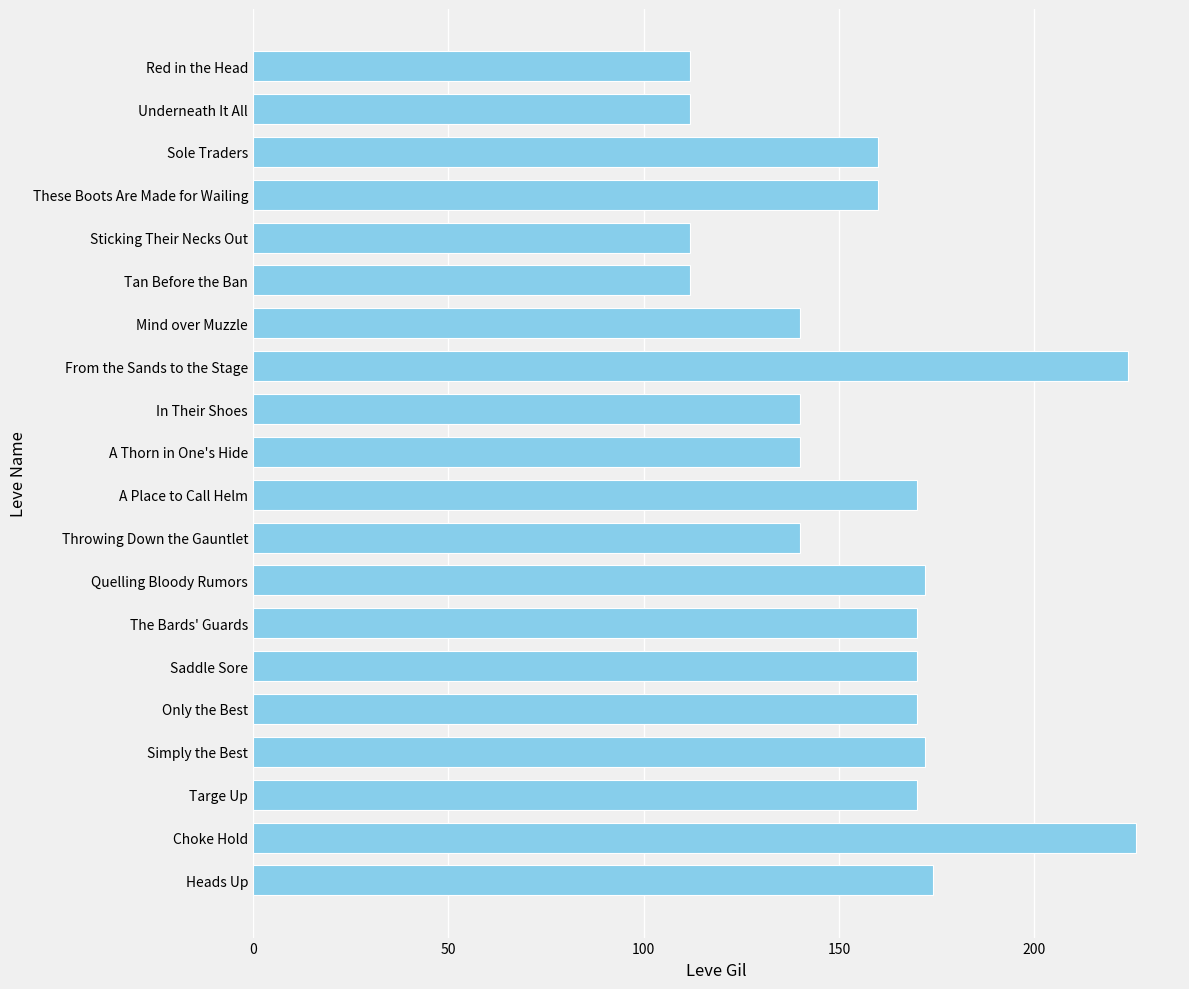

How many distinct data groups are displayed?

1